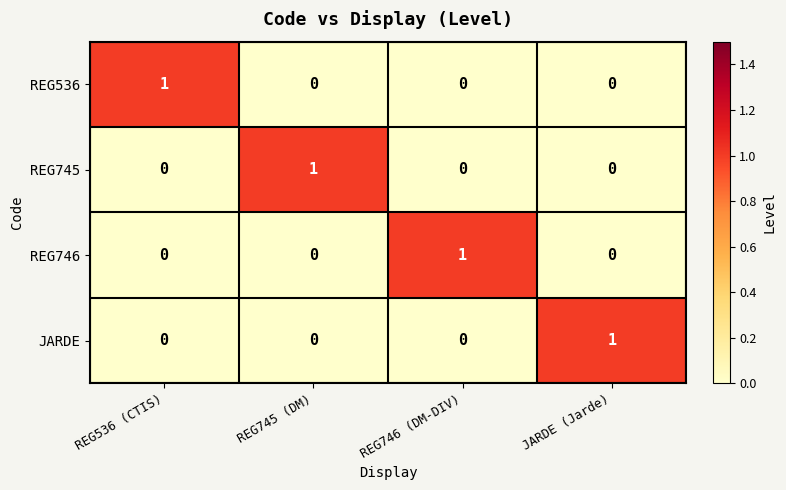

How many JARDE values are between 0 and 1?

4